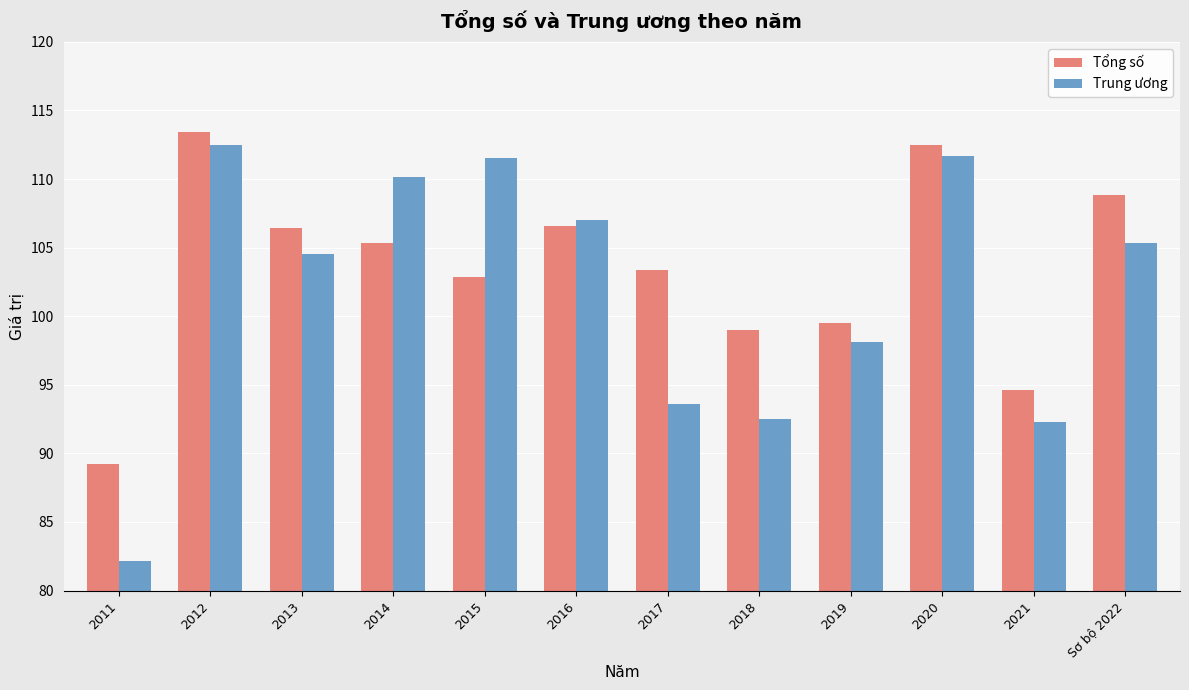

True or false: Trung ương has a value of 177.0 at Sơ bộ 2022.

False